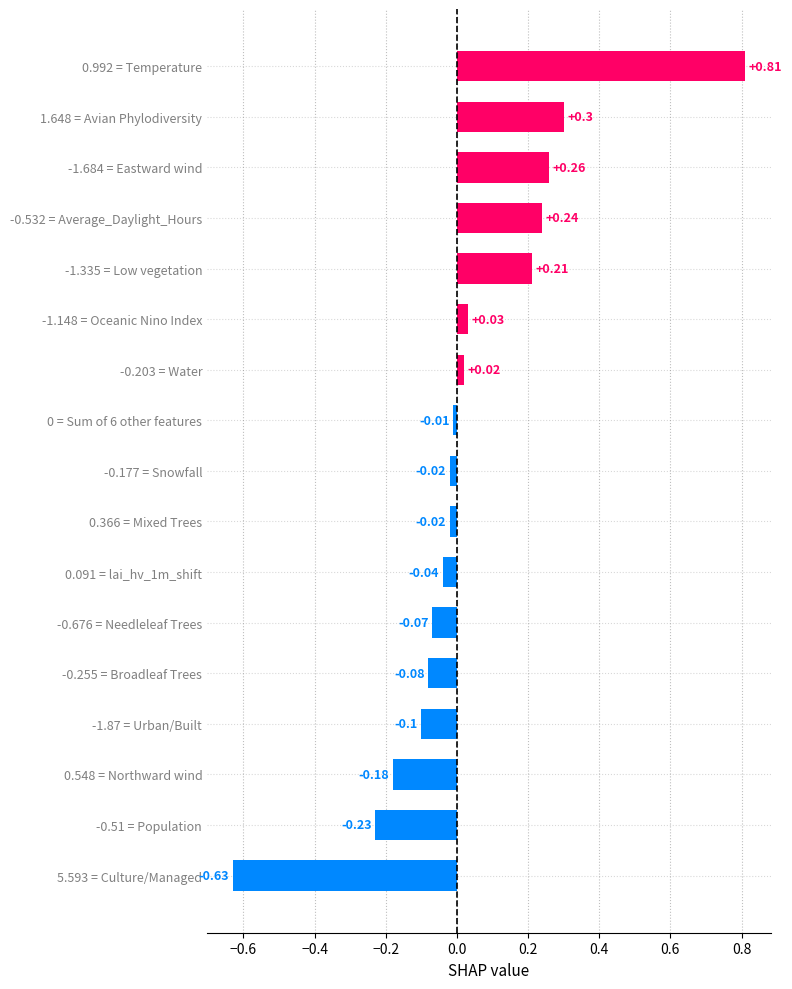

Which has a higher value, 0.366 = Mixed Trees or -1.335 = Low vegetation?

-1.335 = Low vegetation